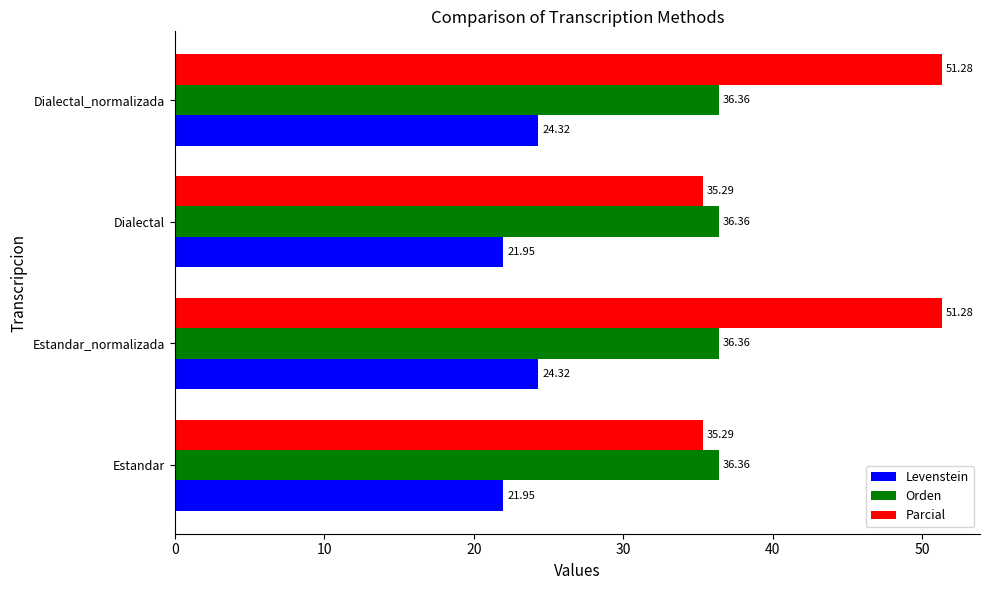

What is the difference between the second highest and minimum values in the Levenstein series?

2.4